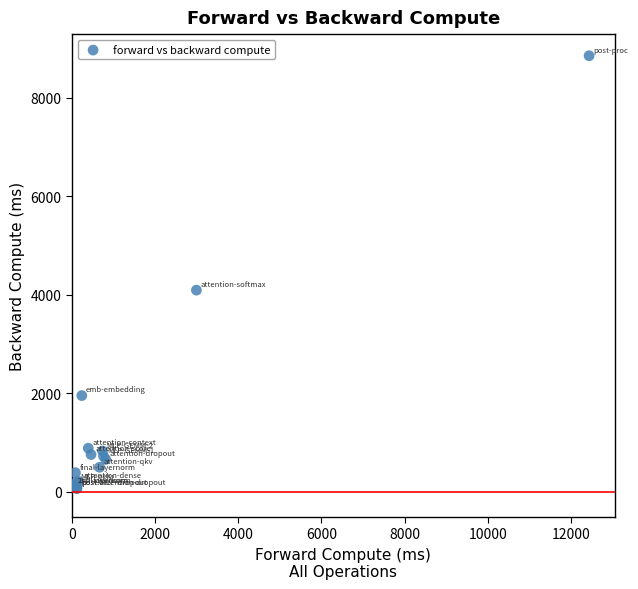

What Y value in the scatter plot is closest to 4461?

4095.9